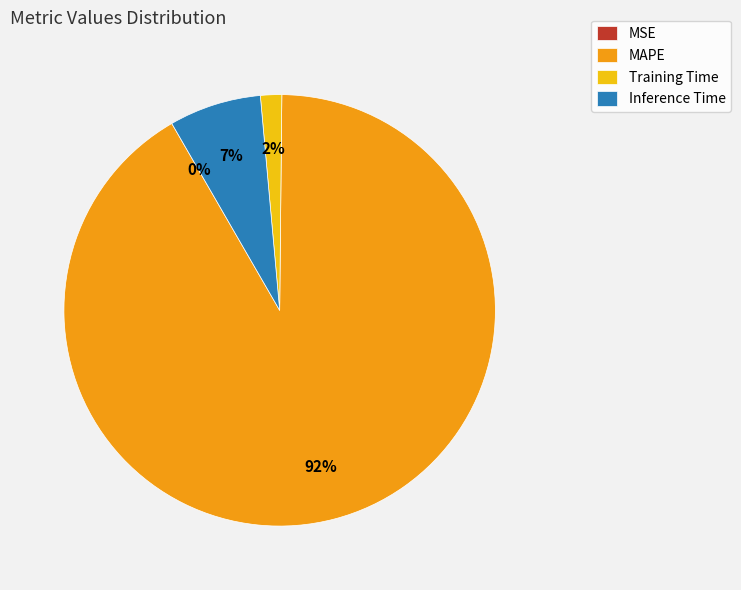

What percentage is the Inference Time slice, to the nearest percent?

7%